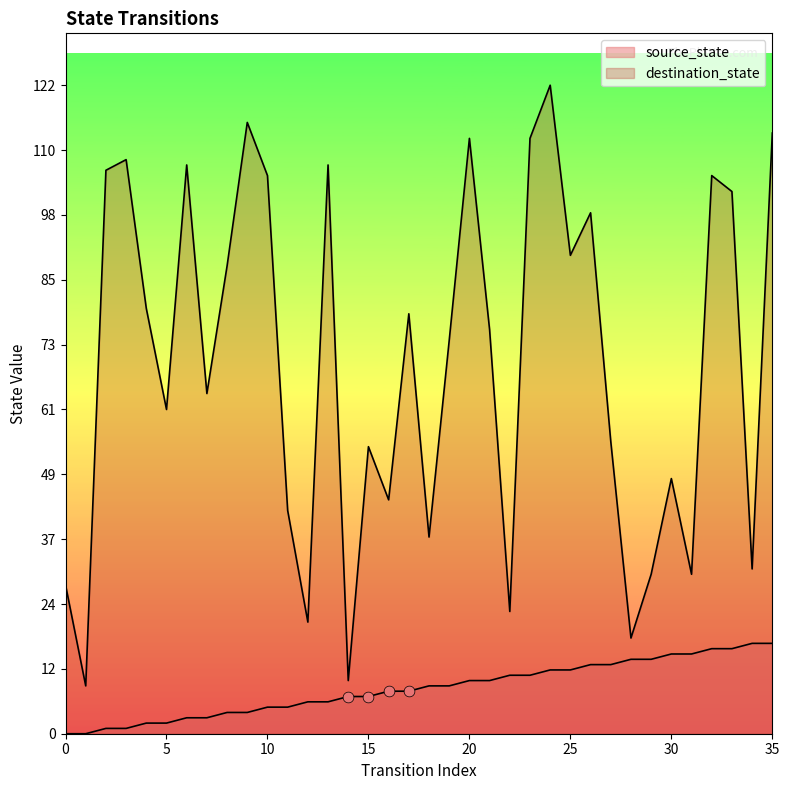

At how many categories does at least one series exceed 38?

26